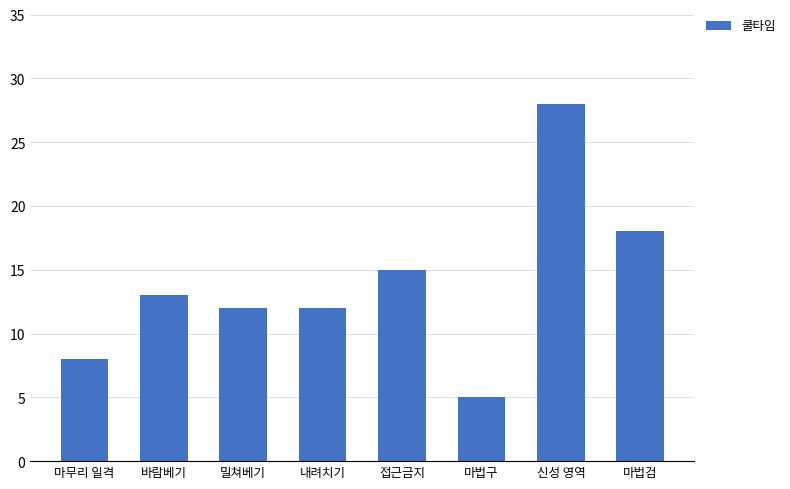

Does the chart contain any negative values?

No